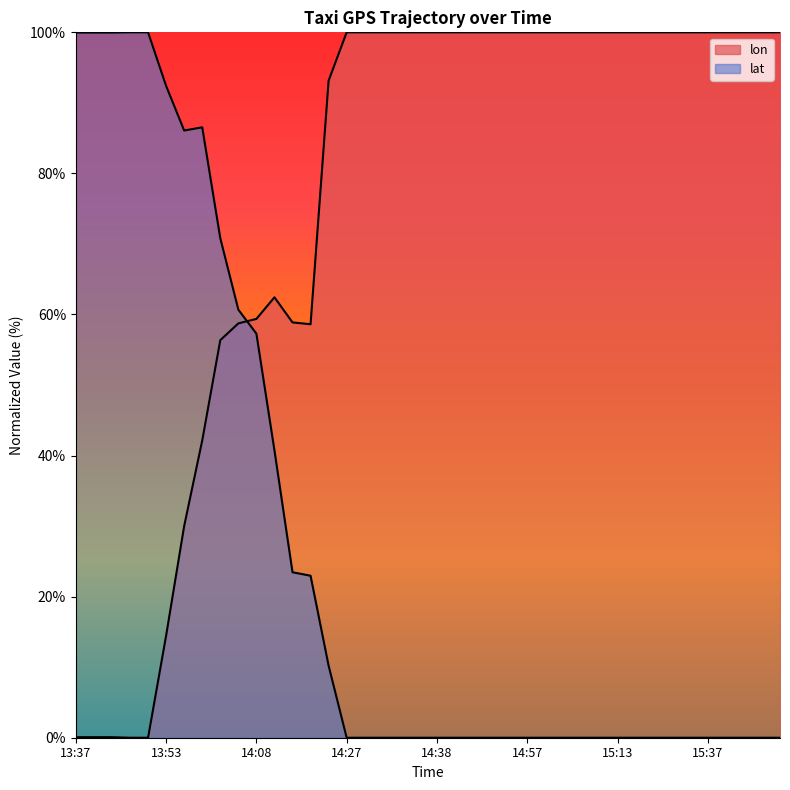

What is the label of the 1st point from the left?

13:37